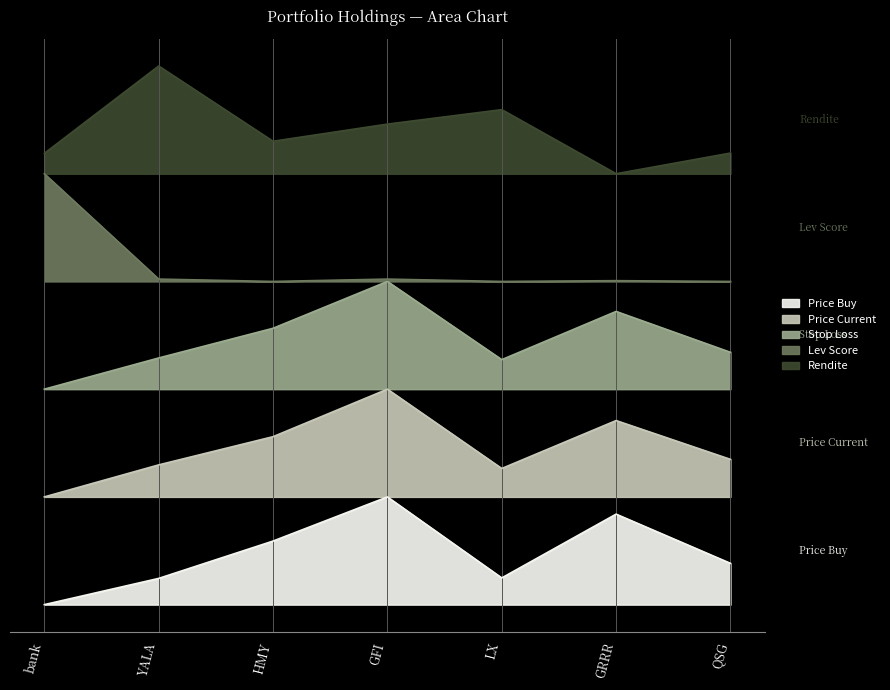

What are all the series names shown in the legend?

price_buy, price_cur, stop_loss, lev_score, rendite